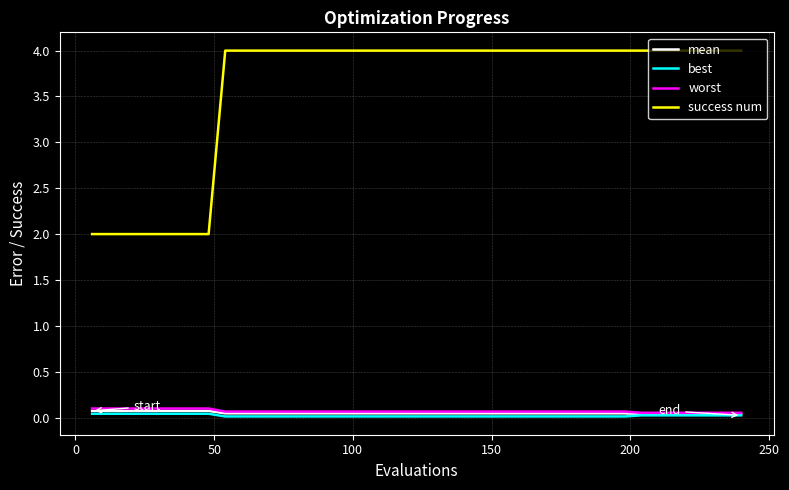

True or false: worst and success num cross at least once.

False